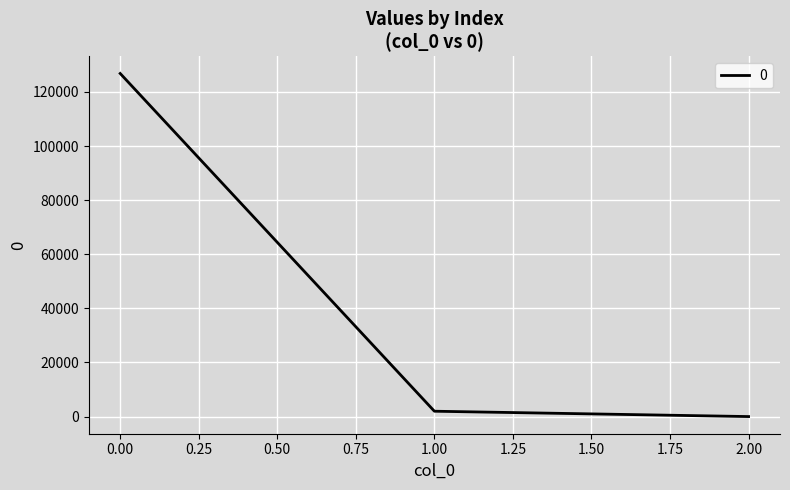

The value at 0.00 is 126834.2. True or false?

True